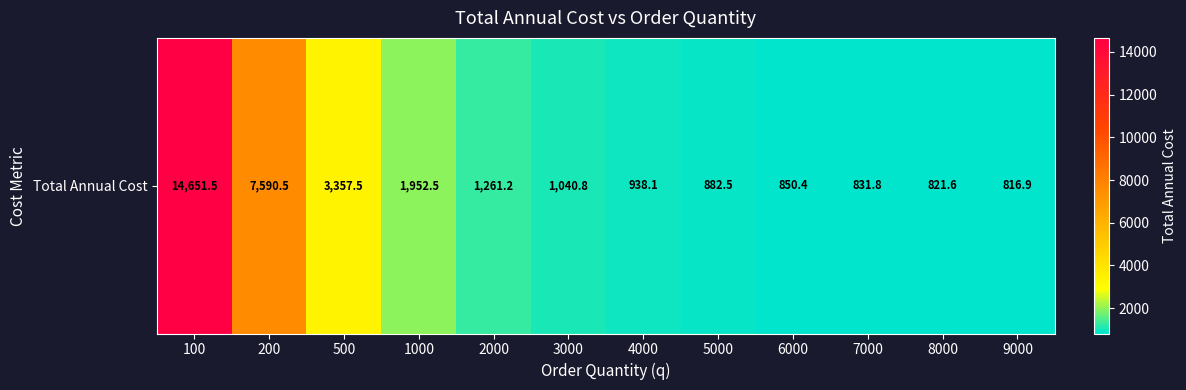

Reading right to left, transcribe all the data shown in this chart.

9000=816.9	8000=821.6	7000=831.8	6000=850.4	5000=882.5	4000=938.1	3000=1040.8	2000=1261.2	1000=1952.5	500=3357.5	200=7590.5	100=14651.5